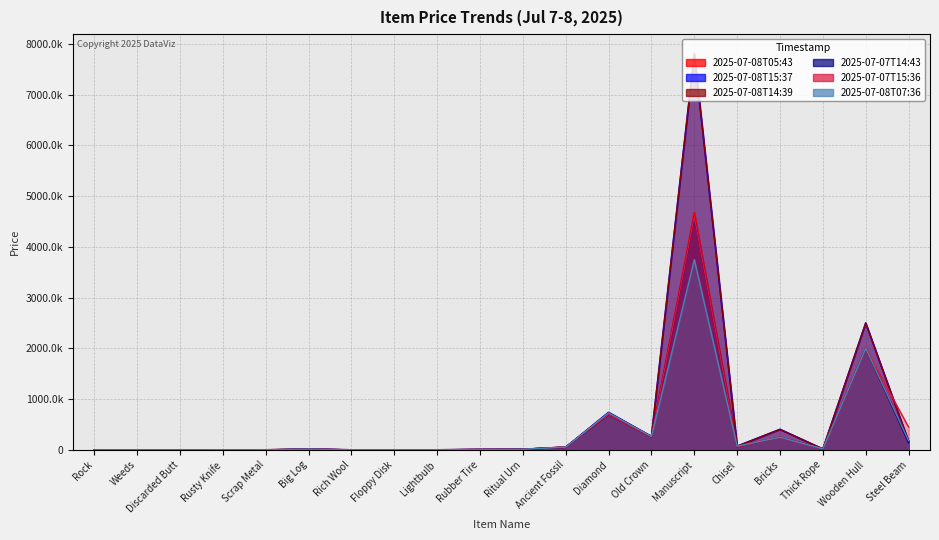

How many values in the 2025-07-08T05:43 series are below 16300?

10